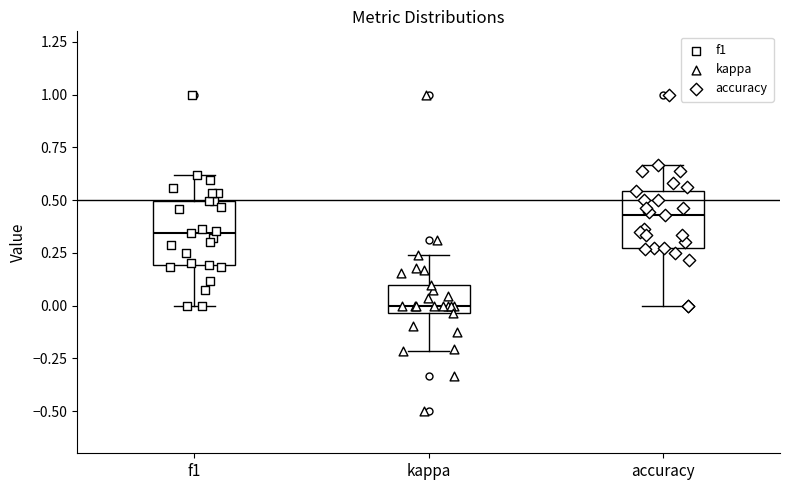

Where is the upper edge of the box for accuracy on the y-axis? The values are not printed on the chart, so give them approximately, as read against the axis.

0.55